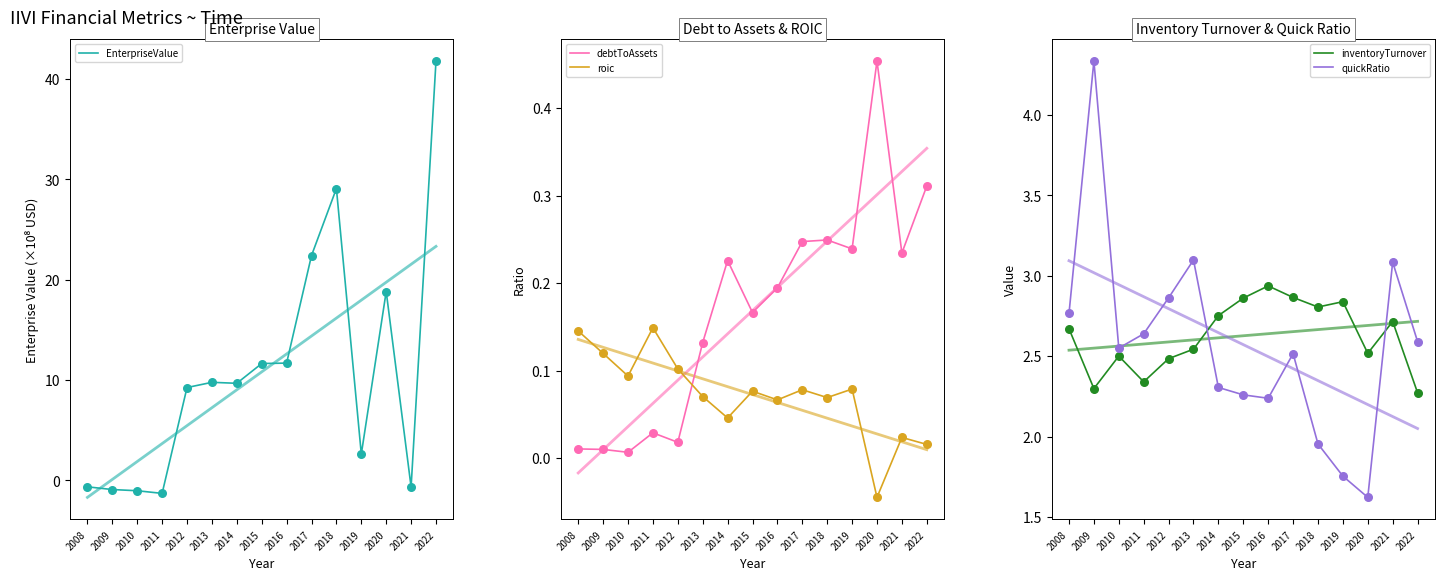

Which series contains the lowest Y value?

EnterpriseValue